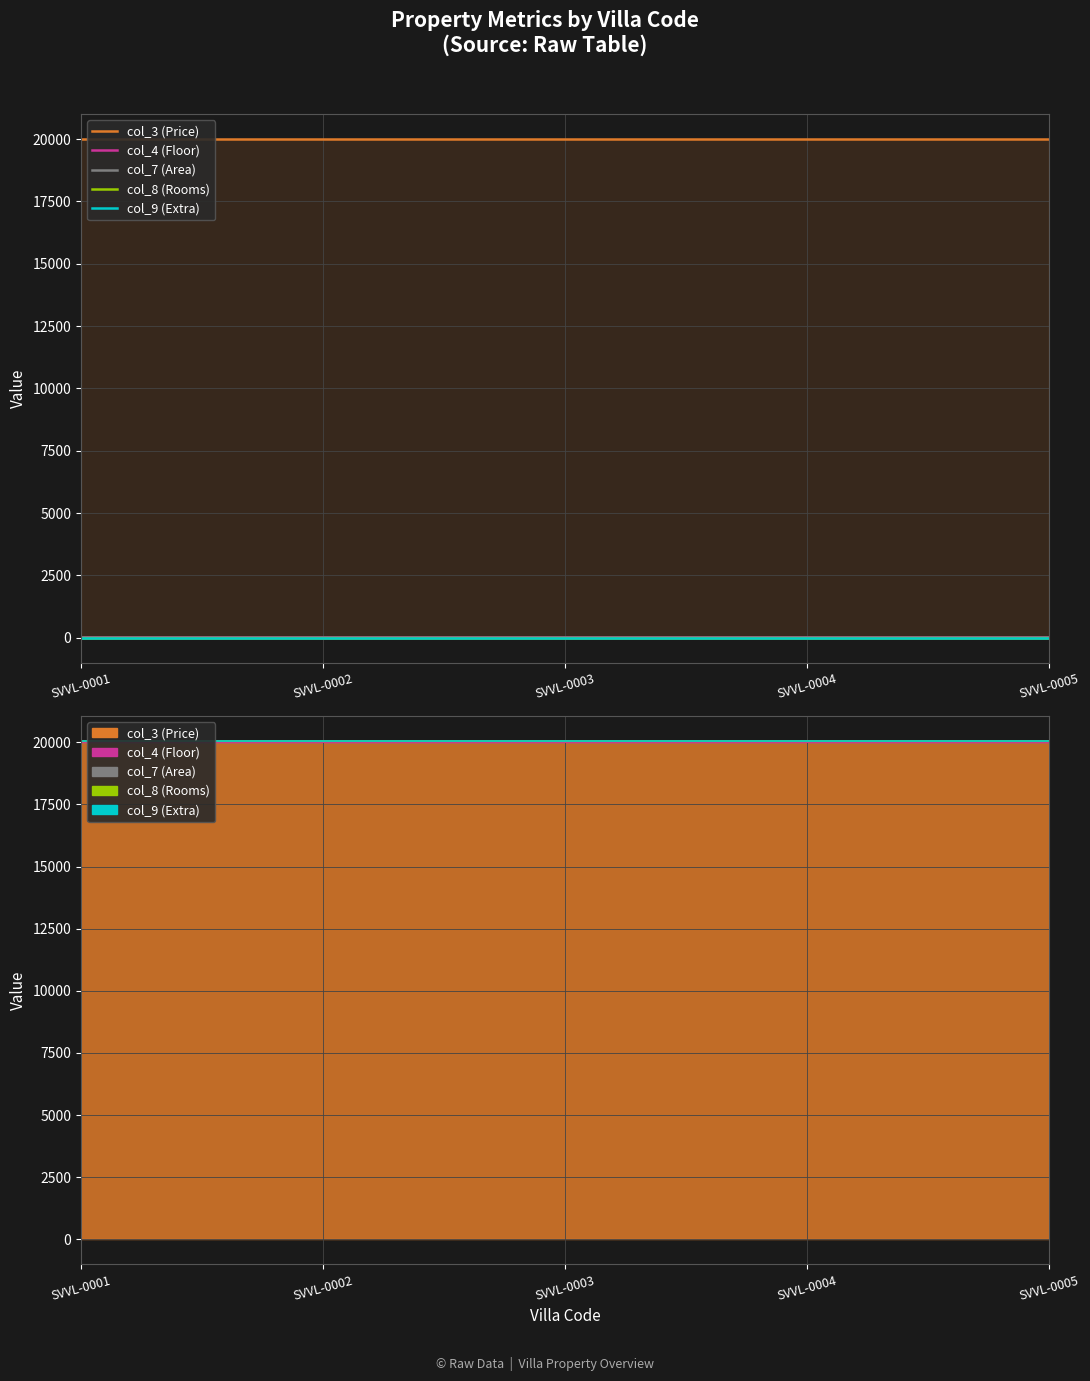

Rank the series at SVVL-0004 from lowest to highest value.

col_9 (Extra), col_8 (Rooms), col_4 (Floor), col_7 (Area), col_3 (Price)